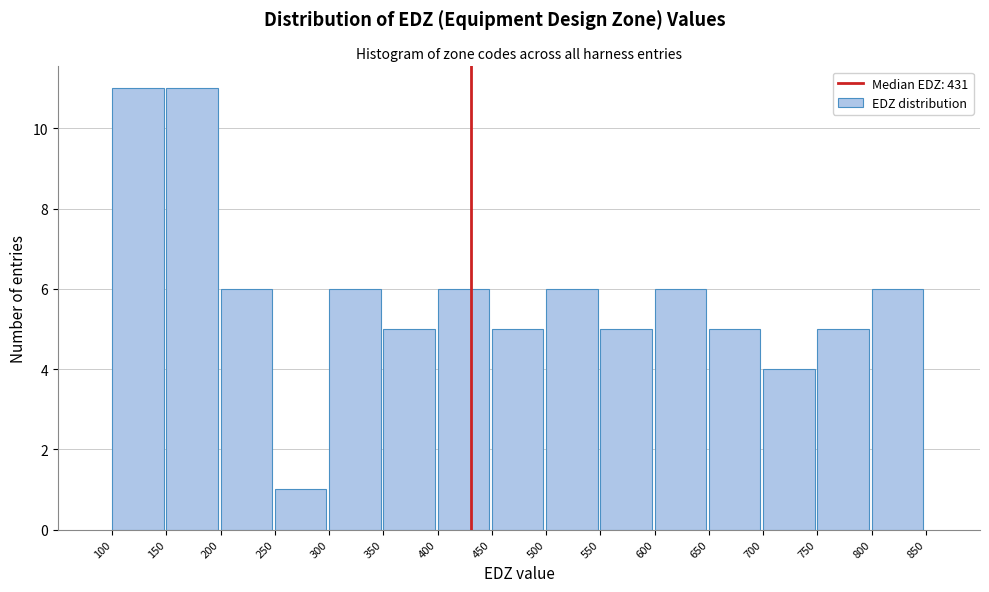

How tall is the bar that spans 550 to 600 on the x-axis? The values are not printed on the chart, so give them approximately, as read against the axis.

5